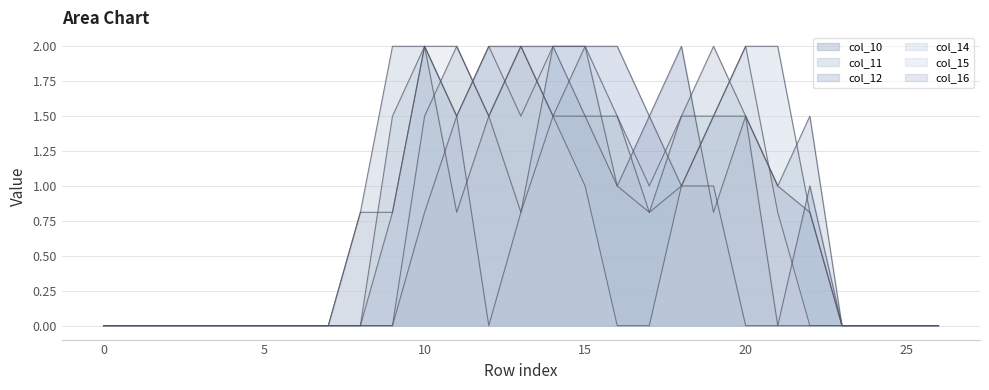

How many lines are shown in the chart?

6